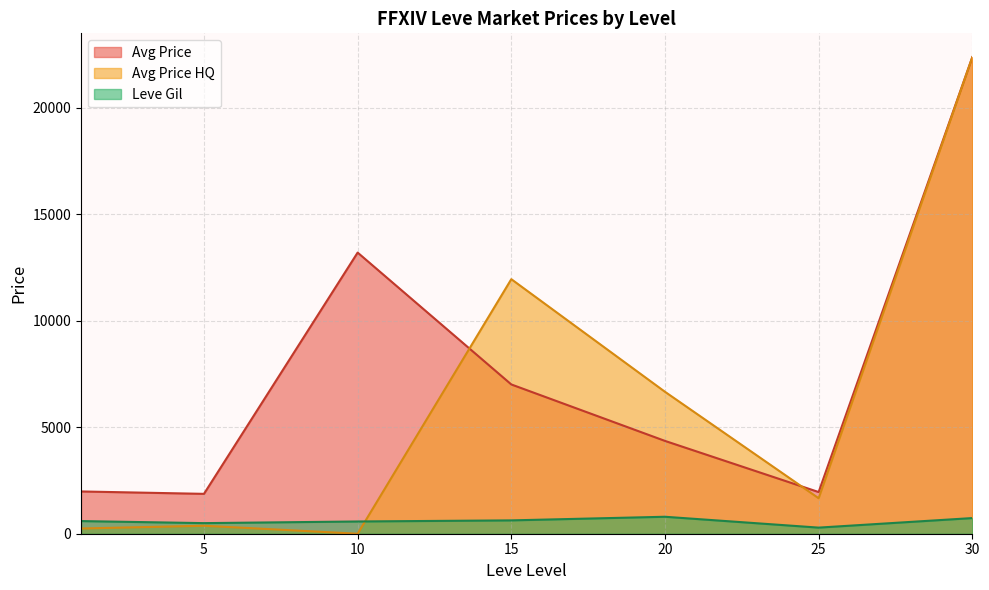

Which series has the largest total across all categories?

Avg Price